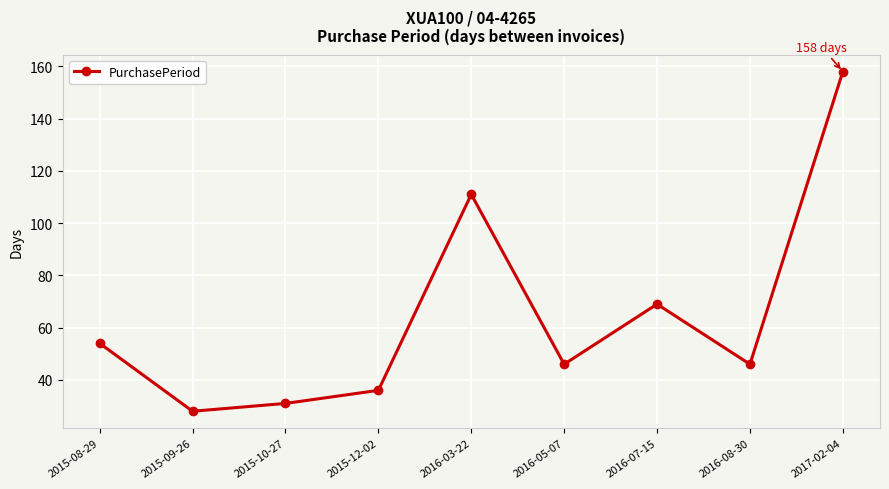

What is the difference between the maximum and minimum values?

130